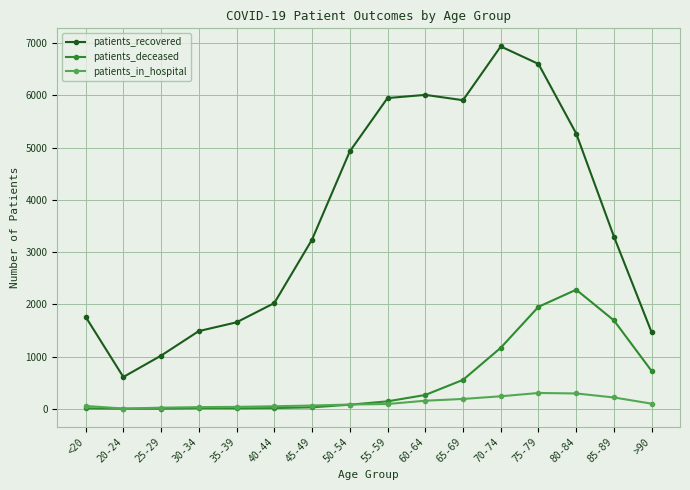

How many interior local valleys does the patients_recovered series have?

2